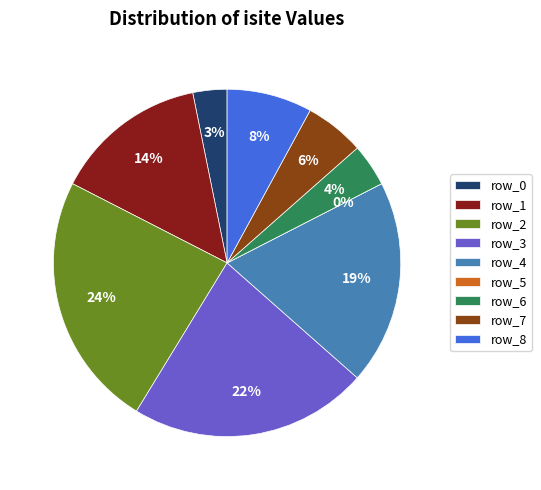

To the nearest percent, what is the difference between the largest and smallest slice percentages?

24%